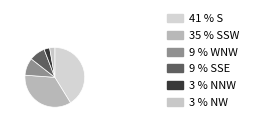

Count the number of slices in the pie.

6